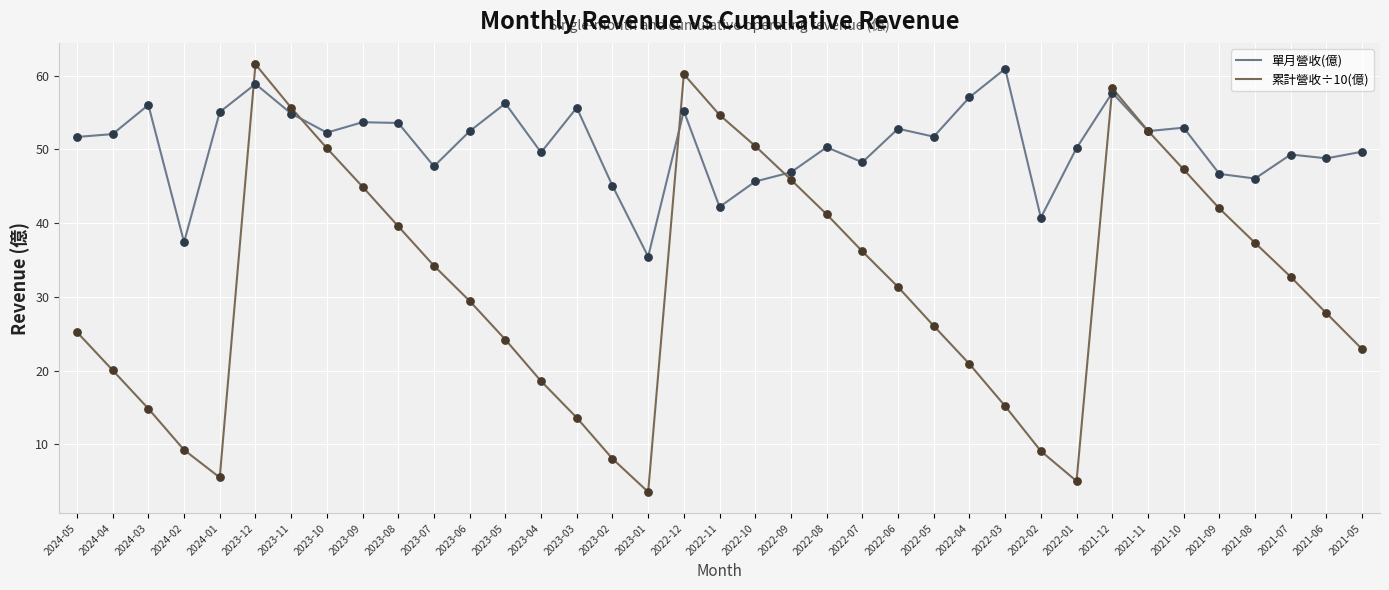

What are all the series names shown in the legend?

單月營收(億), 累計營收÷10(億)